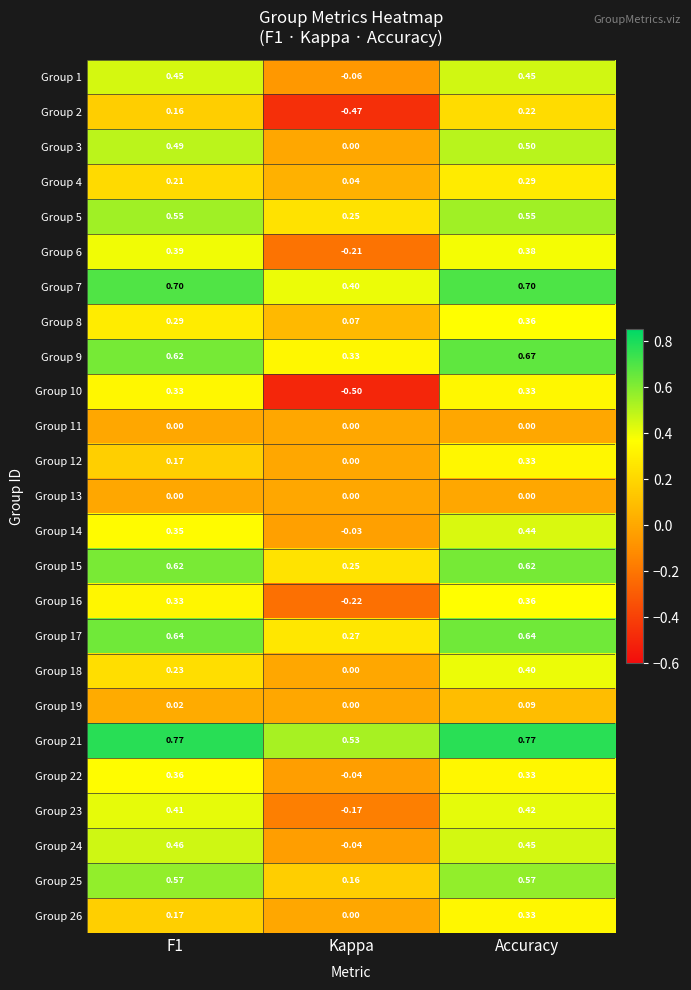

At which category is the sum across all series the highest?

Accuracy